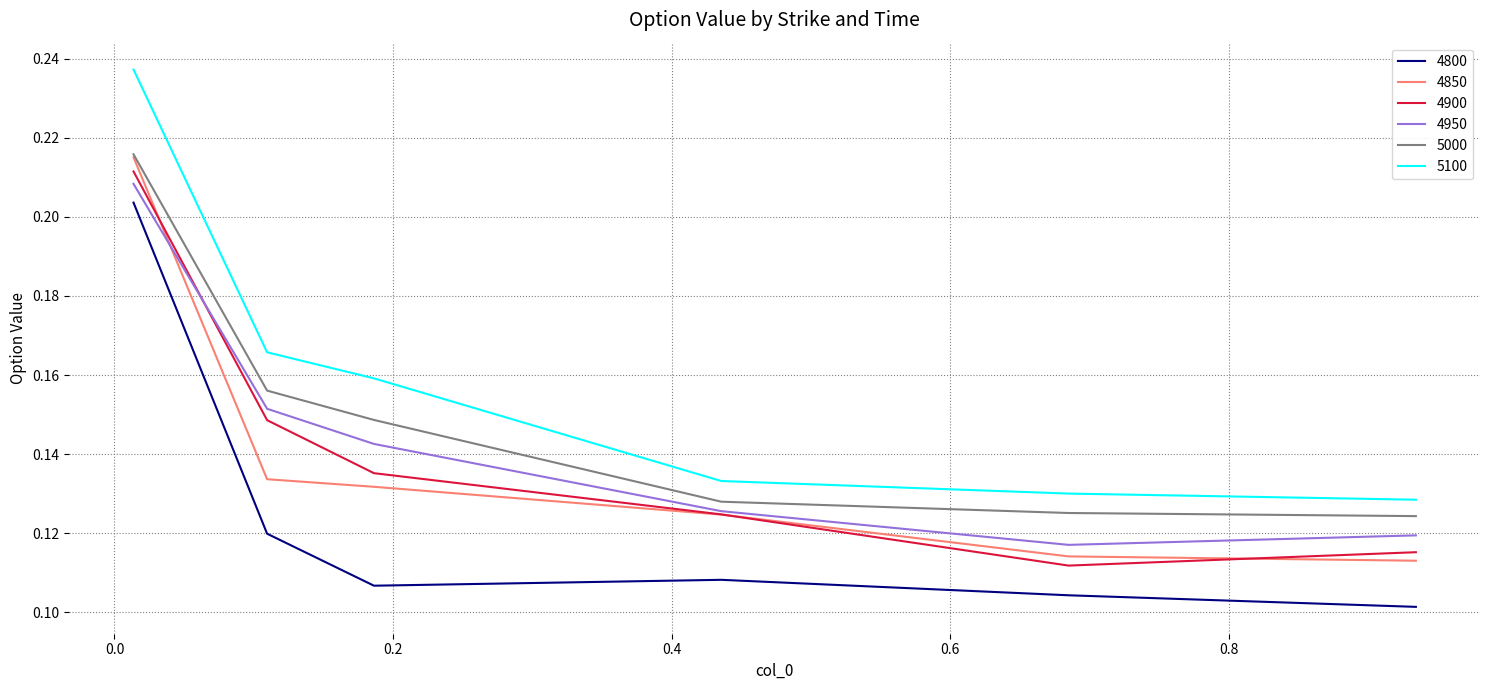

What is the sum of all 4950 values?

0.9